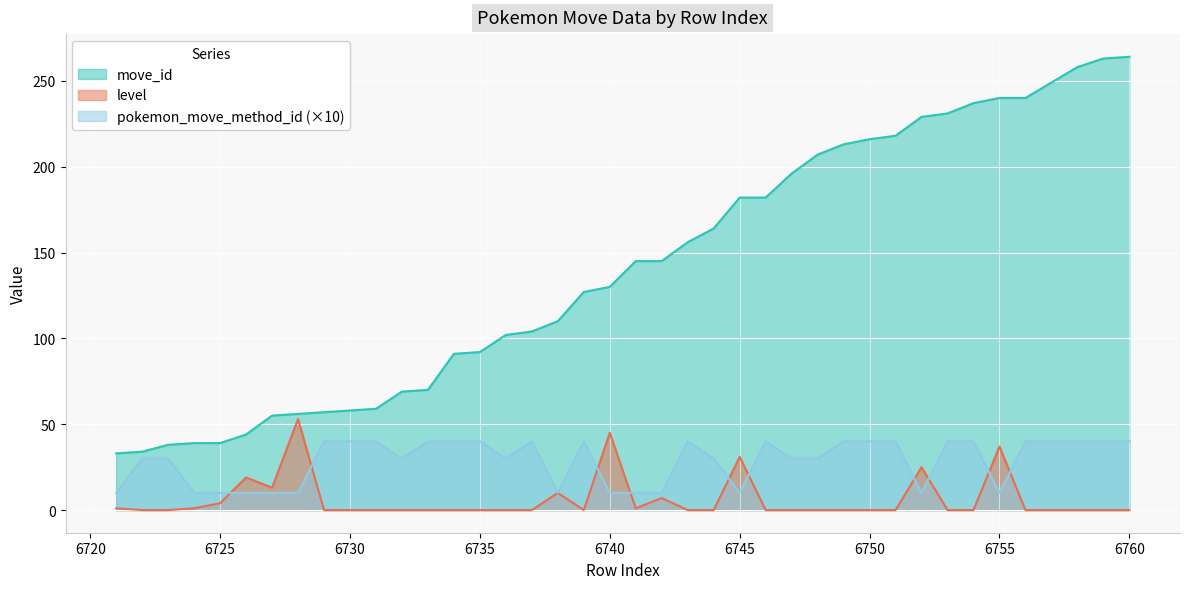

What are all the series names shown in the legend?

move_id, level, pokemon_move_method_id (×10)